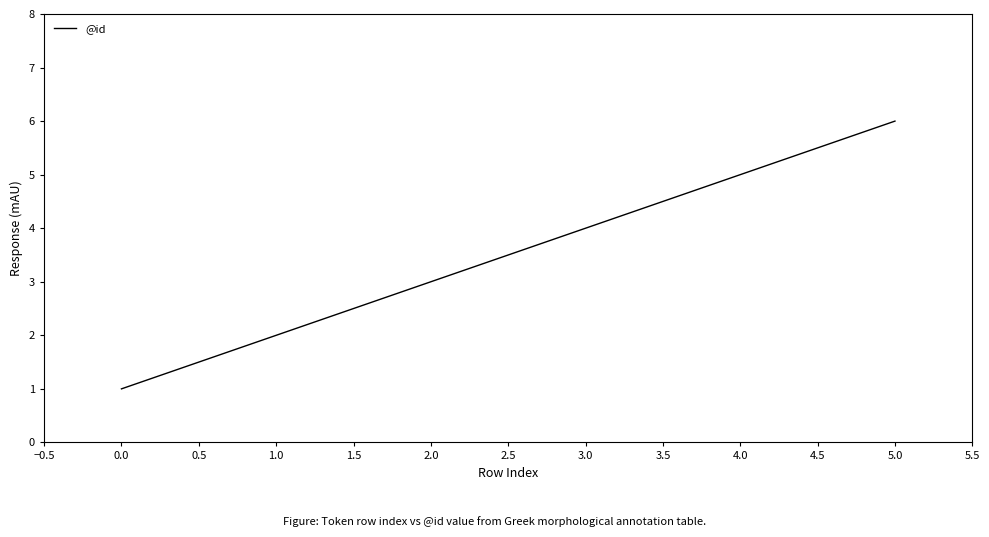

What is the sum of all values?

21